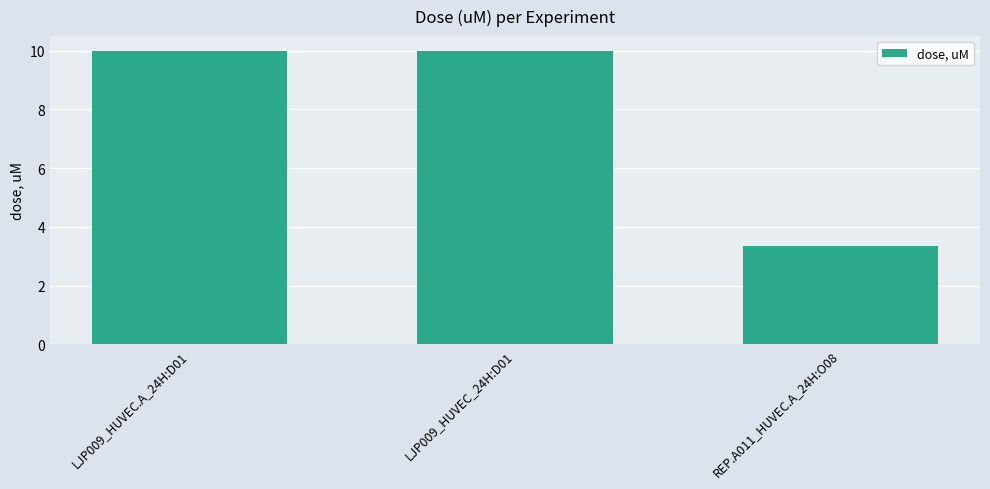

Reading left to right, list all the values displayed in this chart.

LJP009_HUVEC.A_24H:D01=10.0	LJP009_HUVEC_24H:D01=10.0	REP.A011_HUVEC.A_24H:O08=3.3